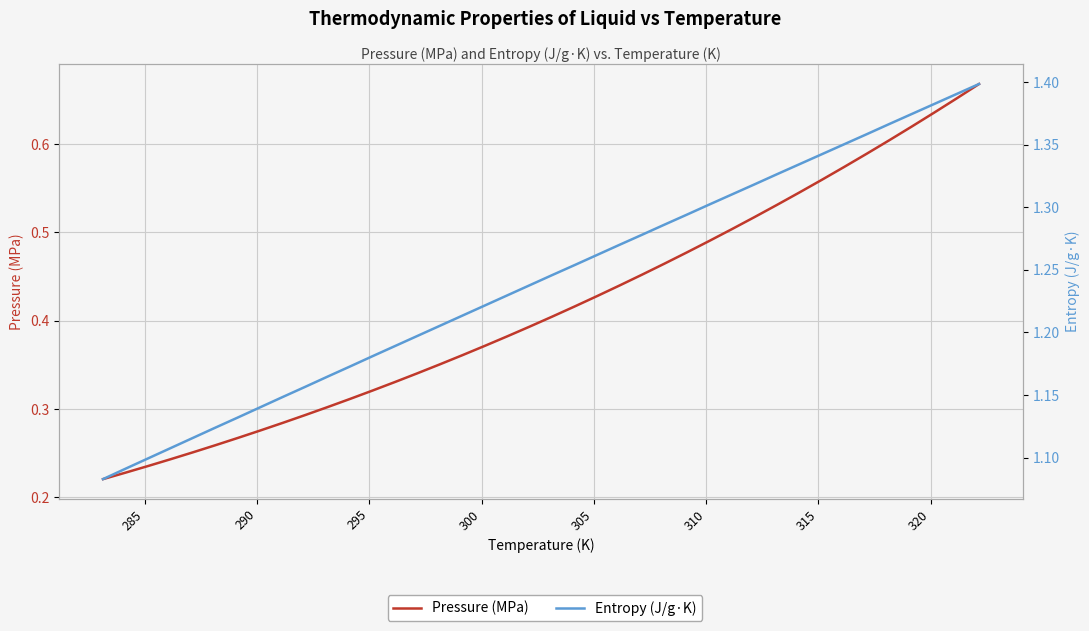

Is it true that Entropy (J/g·K) equals 0.5 at 15?

False